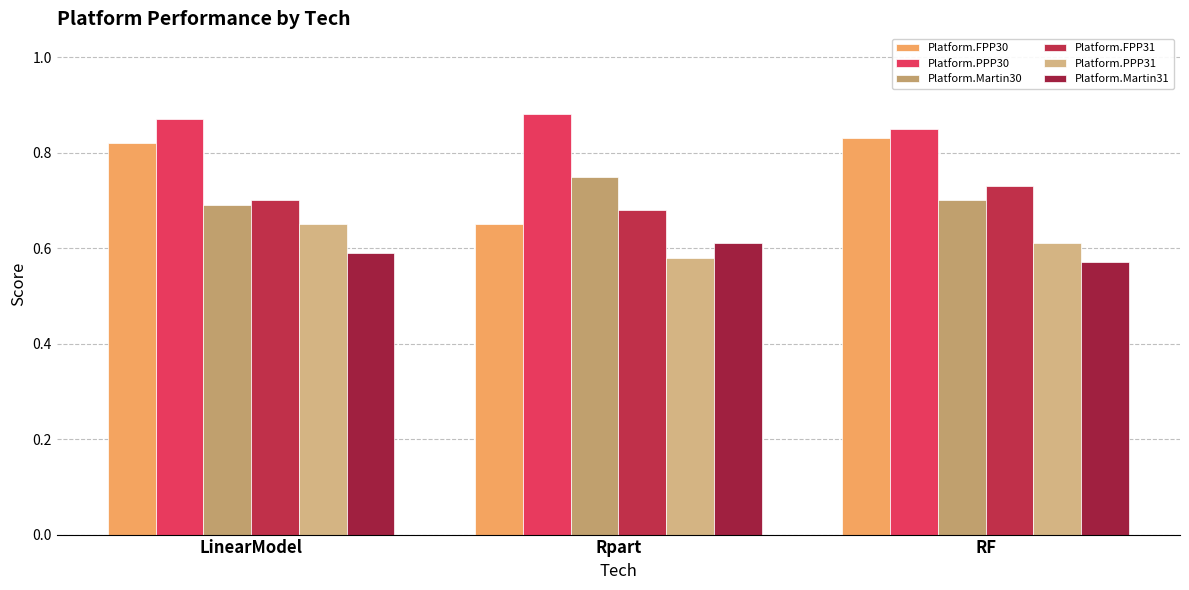

What is the smallest value displayed?

0.6